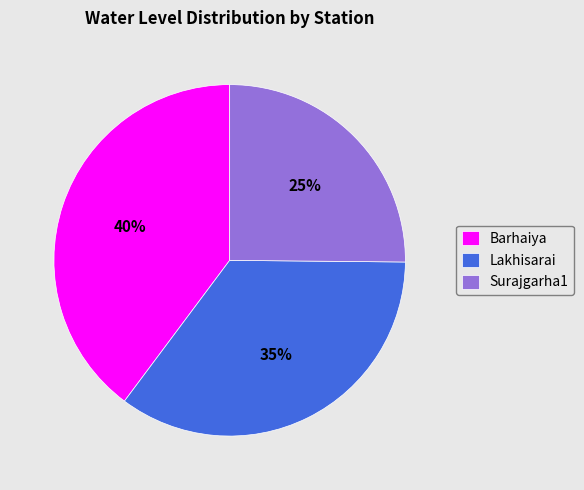

Is Lakhisarai the majority of the pie?

No